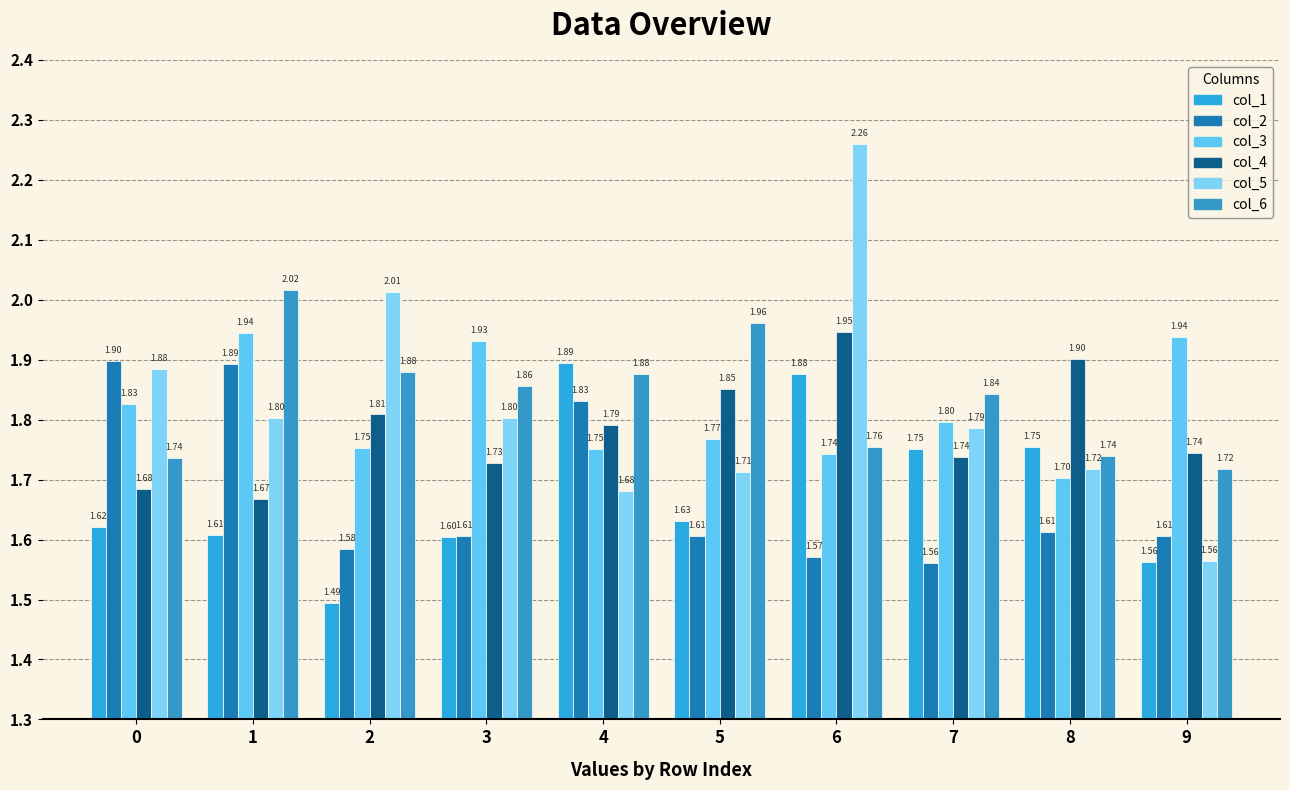

Are the bars grouped side by side (vs. stacked)?

Yes